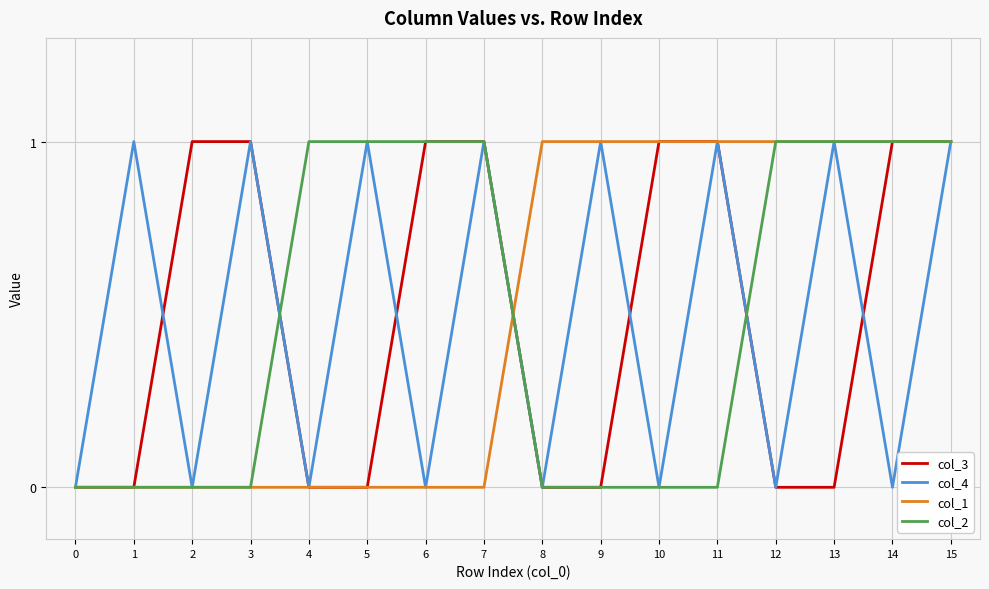

What is the sum of all col_4 values?

8